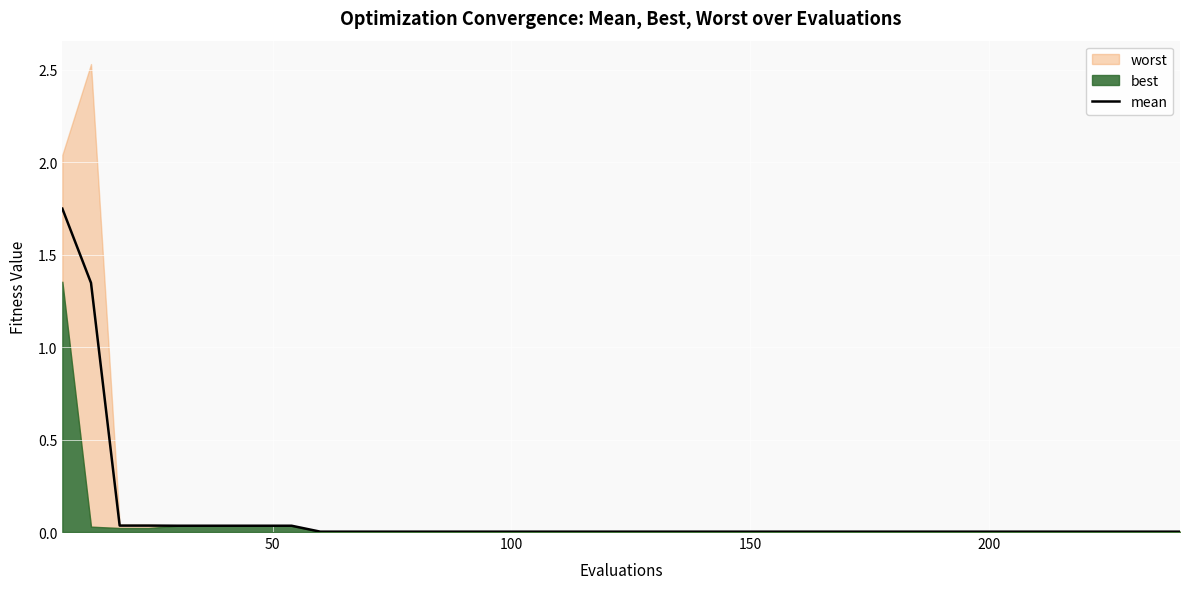

True or false: there are more than 2 points higher than both neighbors.

False